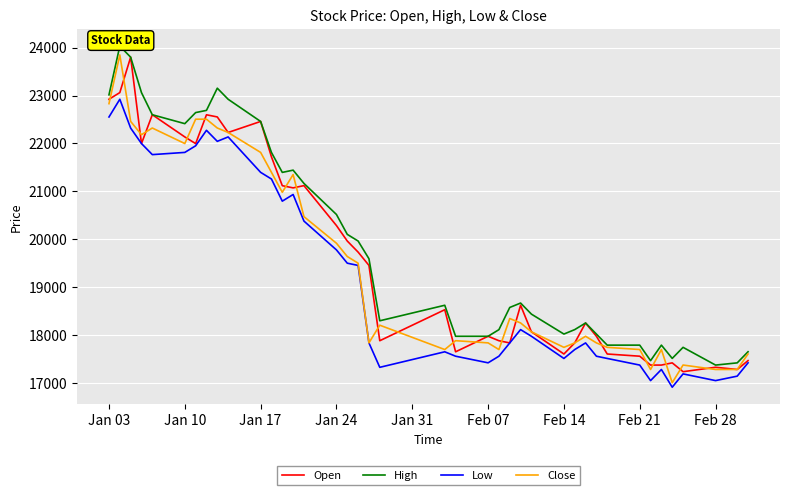

Rank the series by their average value, from highest to lowest.

High, Open, Close, Low